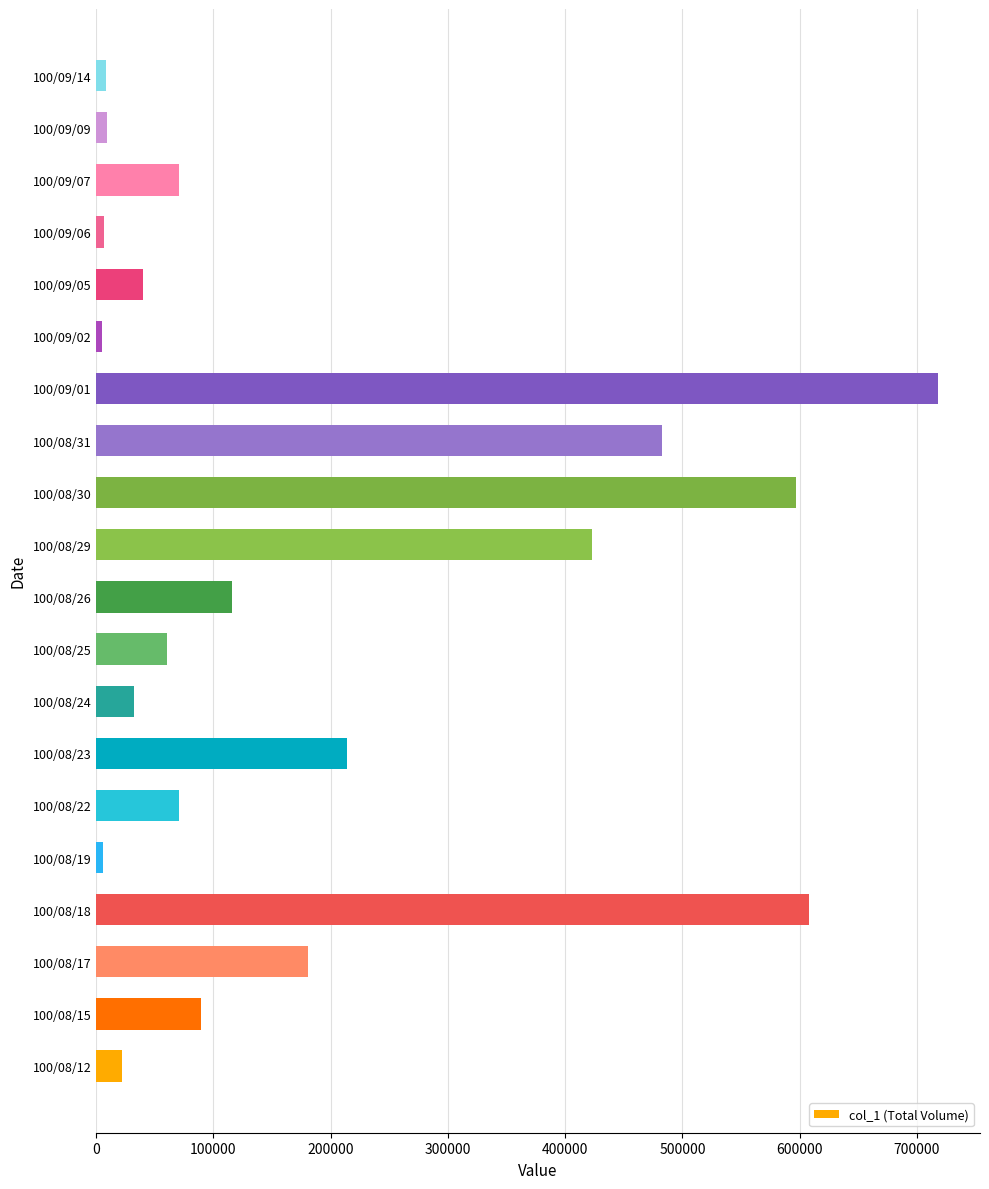

What is the difference between the second highest and second lowest values?

602130